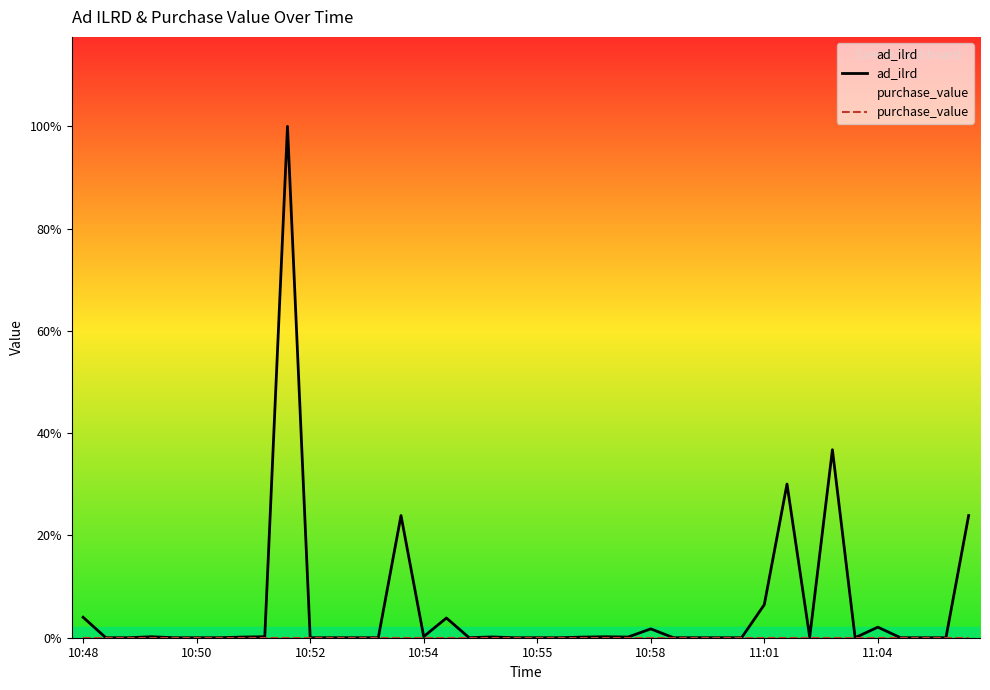

Which series has the largest total across all categories?

ad_ilrd